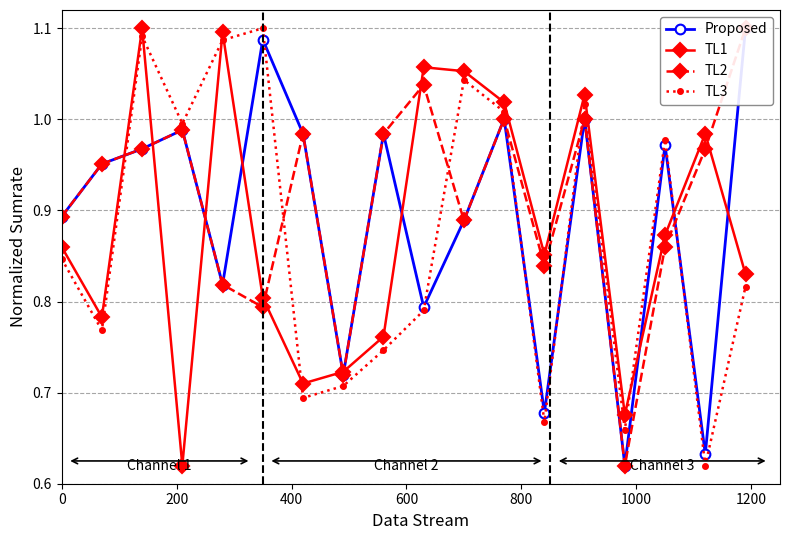

True or false: TL1 has more than 1 interior local peaks.

True